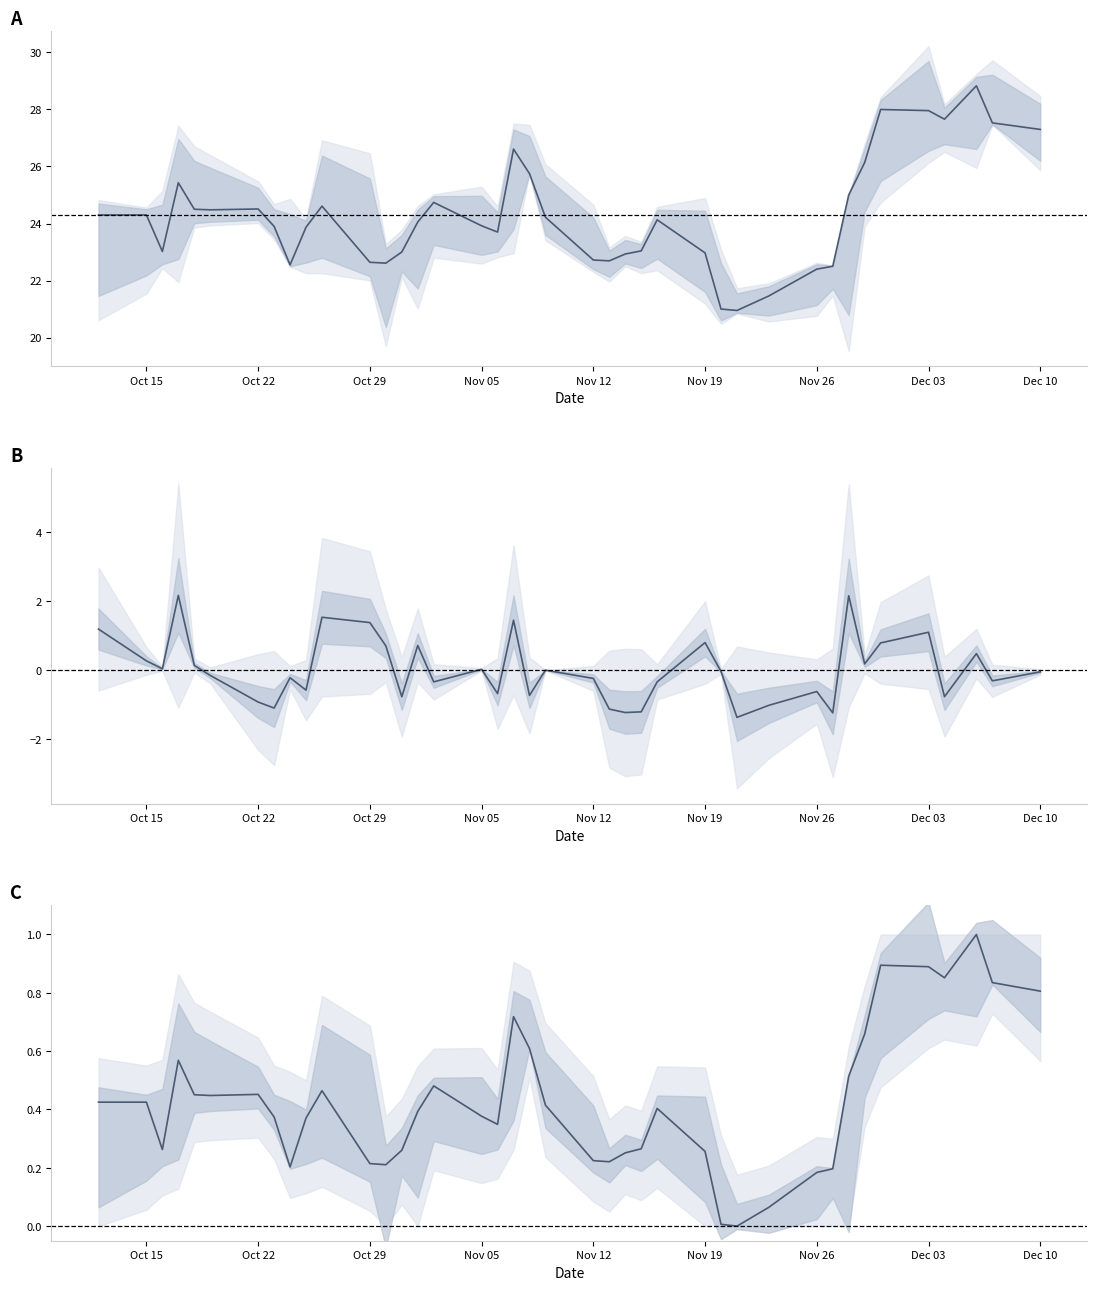

True or false: high-low spread and close intersect in this chart.

False